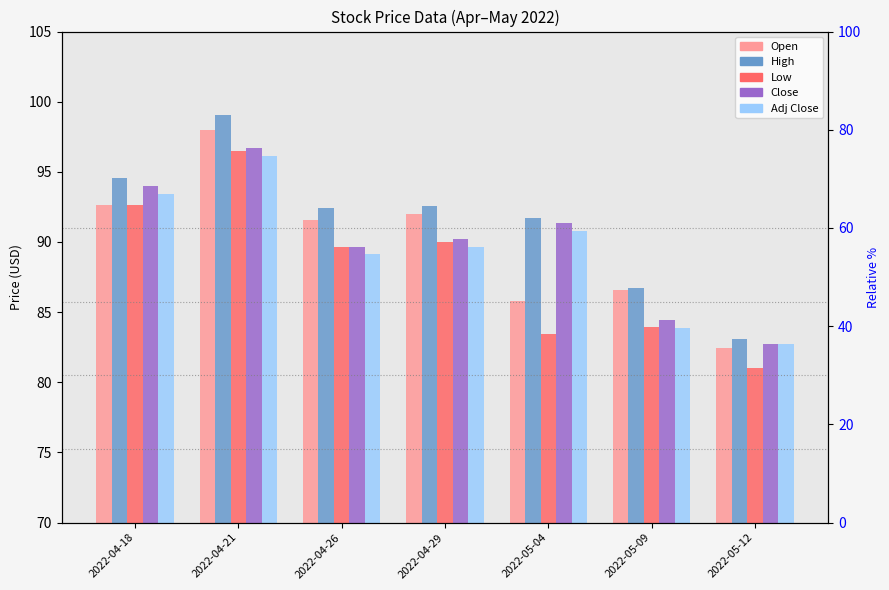

Which has a higher value, 2022-04-26 or 2022-05-12?

2022-04-26